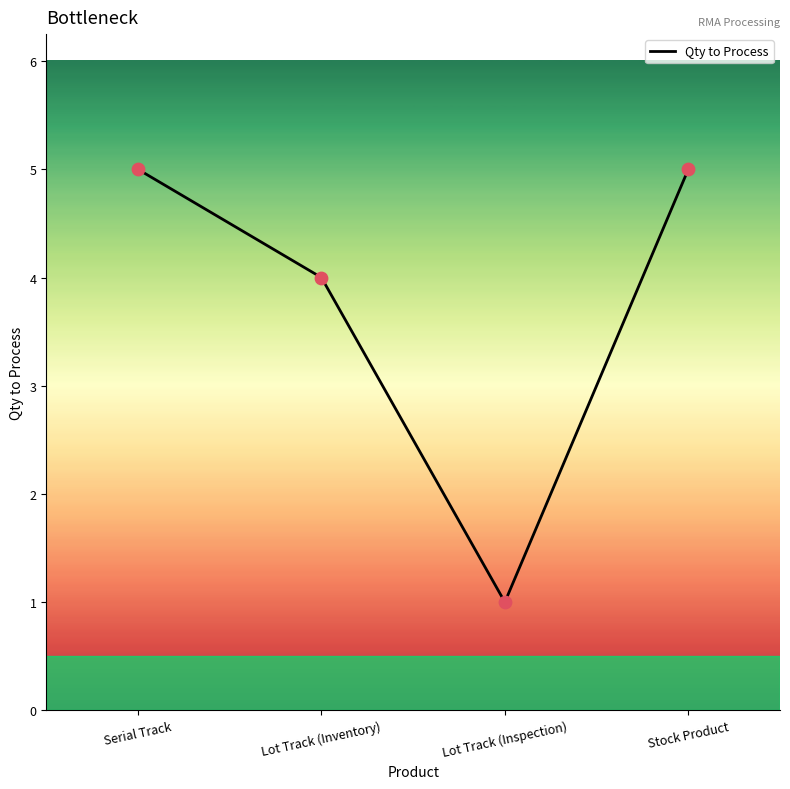

Approximately how many times larger is the value at Serial Track compared to Lot Track (Inventory)?

1.2